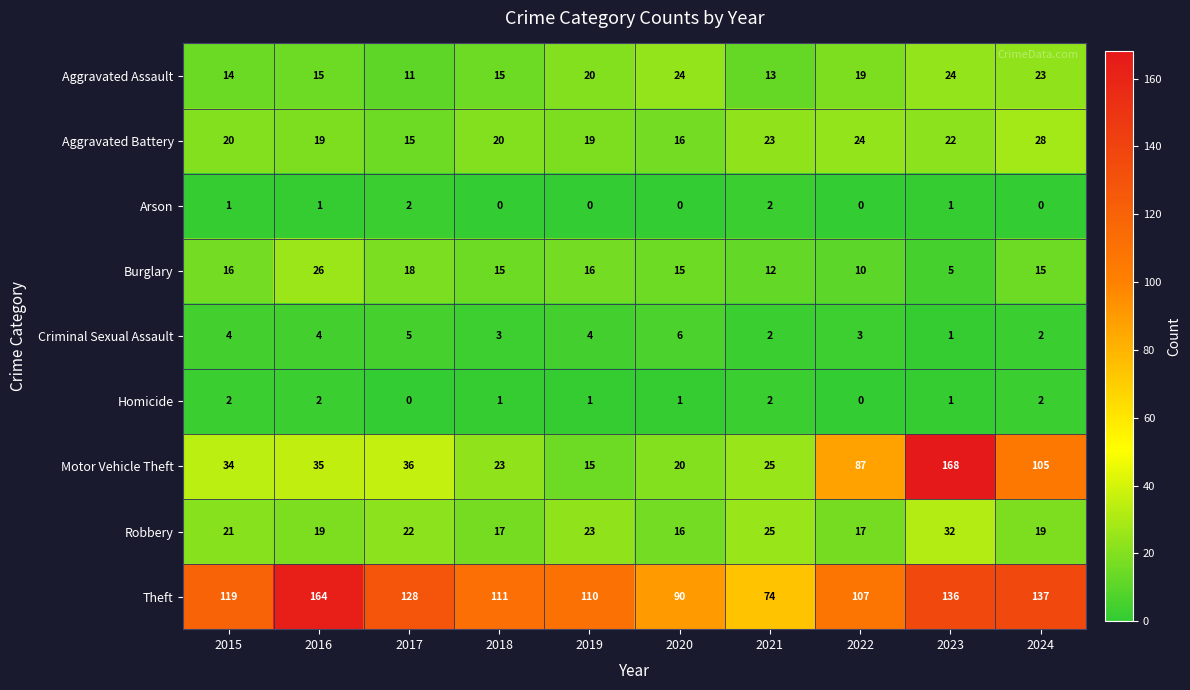

True or false: Homicide has a value of 3 at 2015.

False